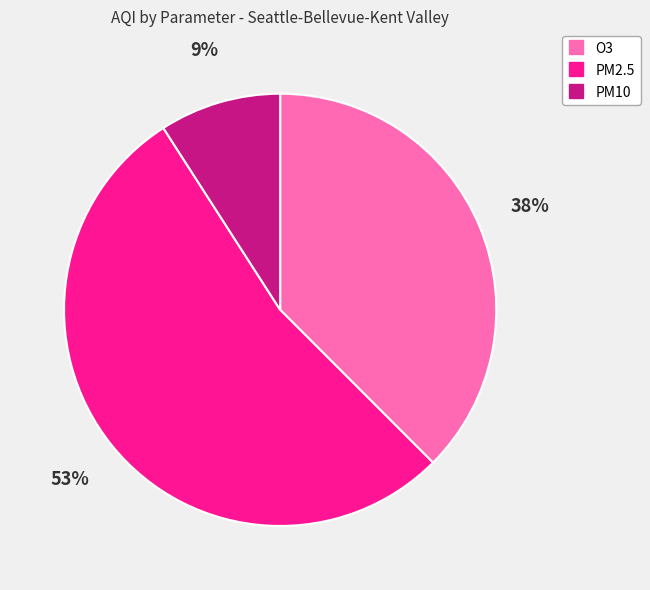

Which slice is the largest?

PM2.5